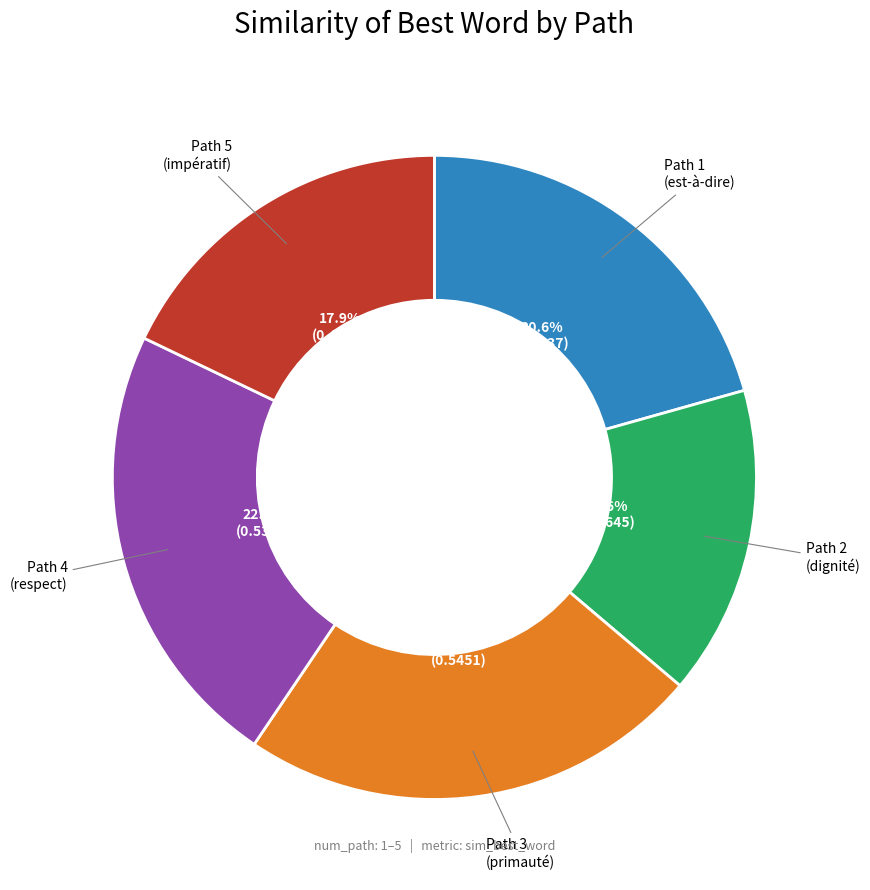

To the nearest percent, what is the difference between the largest and smallest slice percentages?

8%